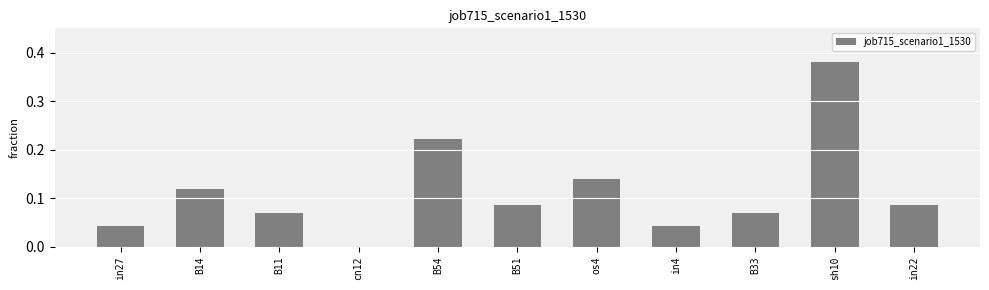

How many values are above zero?

10